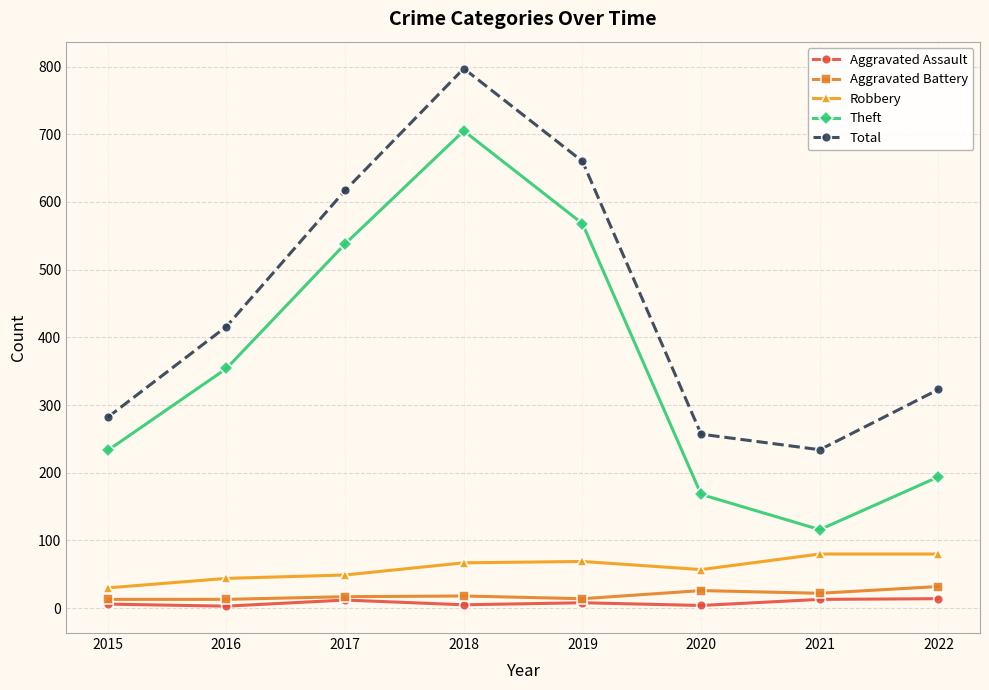

What is the difference between the highest and lowest values at 2021?

221